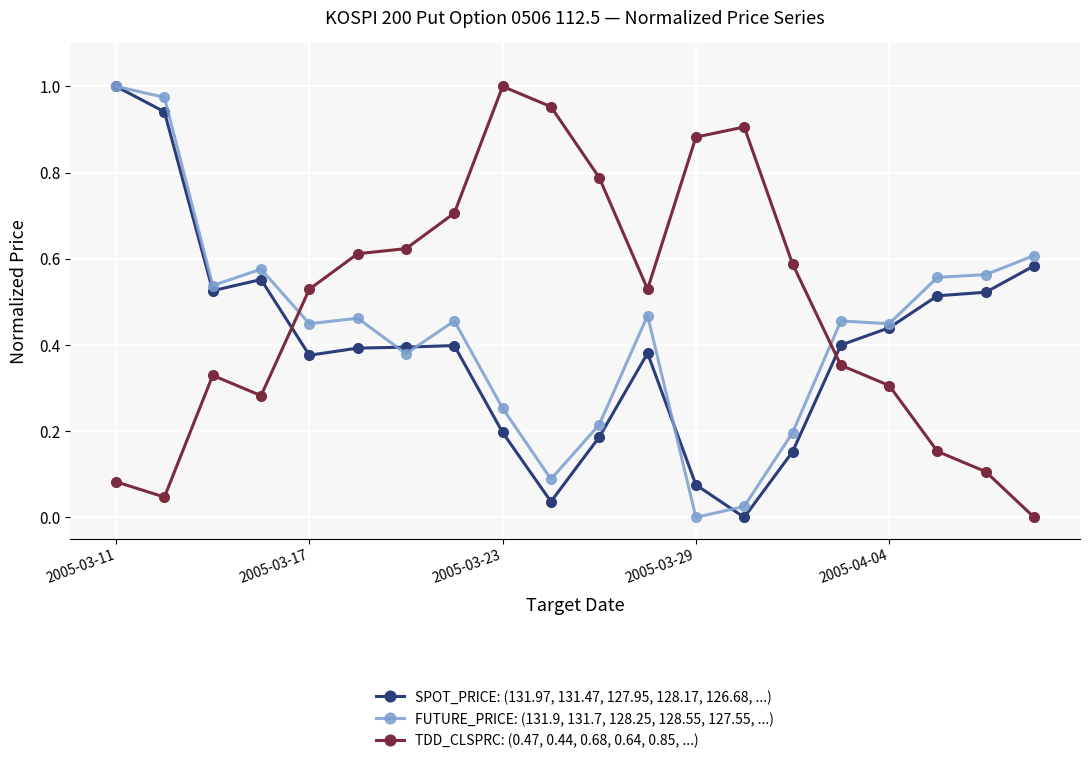

After their last crossing, which series has the higher values: SPOT_PRICE: (131.97, 131.47, 127.95, 128.17, 126.68, ...) or TDD_CLSPRC: (0.47, 0.44, 0.68, 0.64, 0.85, ...)?

SPOT_PRICE: (131.97, 131.47, 127.95, 128.17, 126.68, ...)